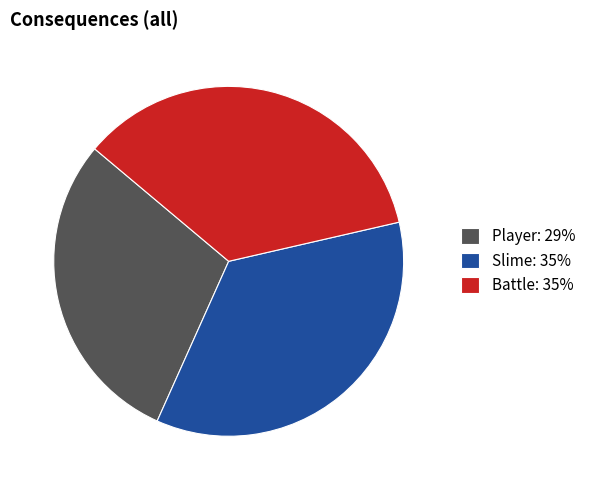

Is the sum of Slime and Battle greater than half?

Yes